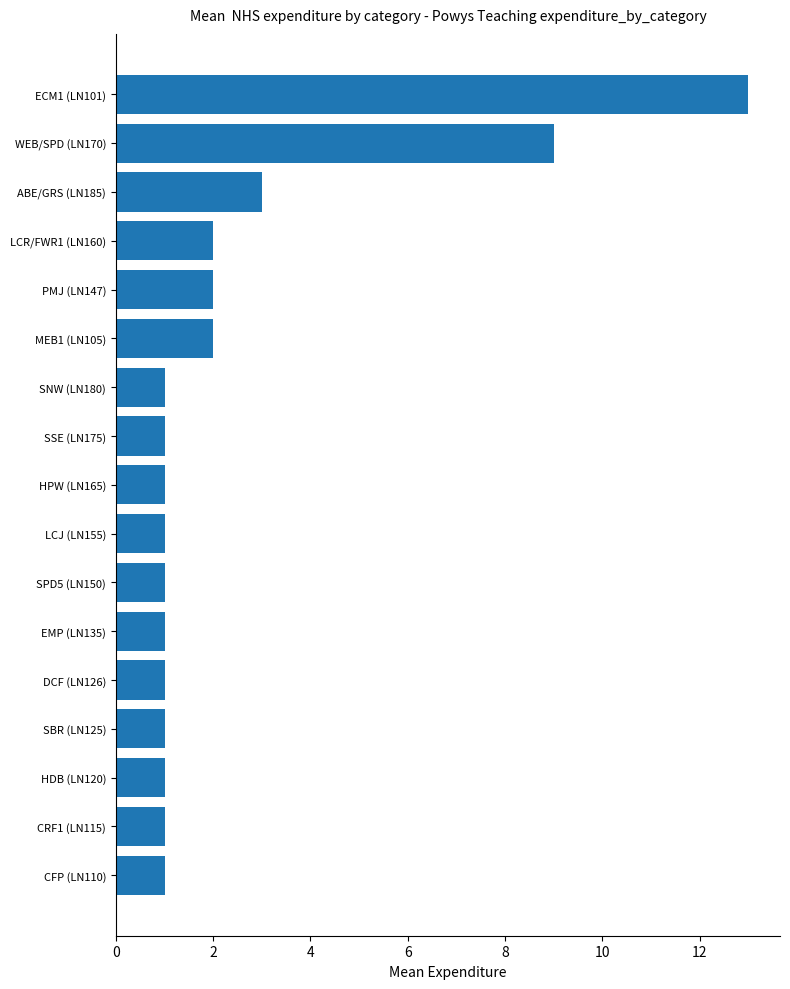

Reading bottom to top, list all the values displayed in this chart.

CFP (LN110)=1	CRF1 (LN115)=1	HDB (LN120)=1	SBR (LN125)=1	DCF (LN126)=1	EMP (LN135)=1	SPD5 (LN150)=1	LCJ (LN155)=1	HPW (LN165)=1	SSE (LN175)=1	SNW (LN180)=1	MEB1 (LN105)=2	PMJ (LN147)=2	LCR/FWR1 (LN160)=2	ABE/GRS (LN185)=3	WEB/SPD (LN170)=9	ECM1 (LN101)=13